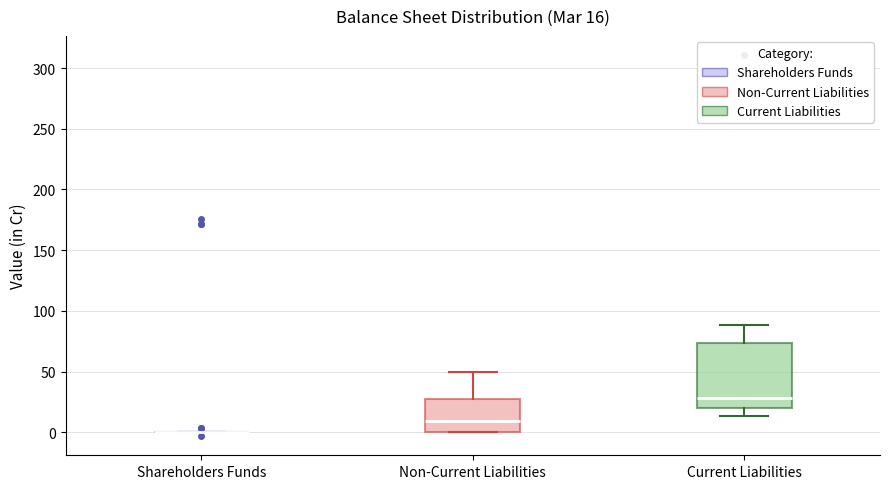

Comparing the boxes themselves (not the whiskers), which one is the tallest?

Current Liabilities